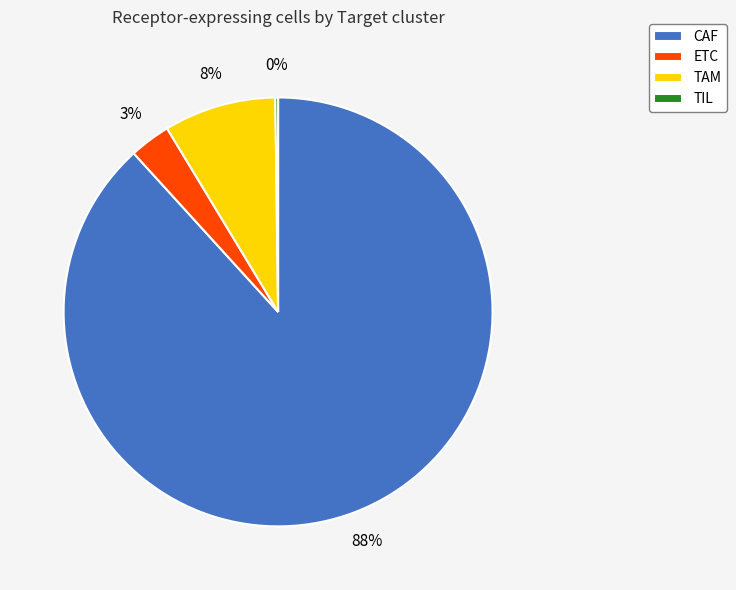

To the nearest percent, what is the average slice percentage?

25%